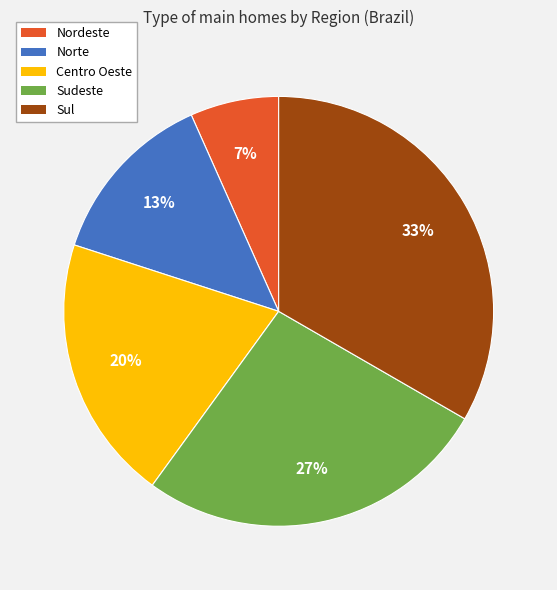

To the nearest percent, what is the difference between the Sudeste and Nordeste slice percentages?

20%